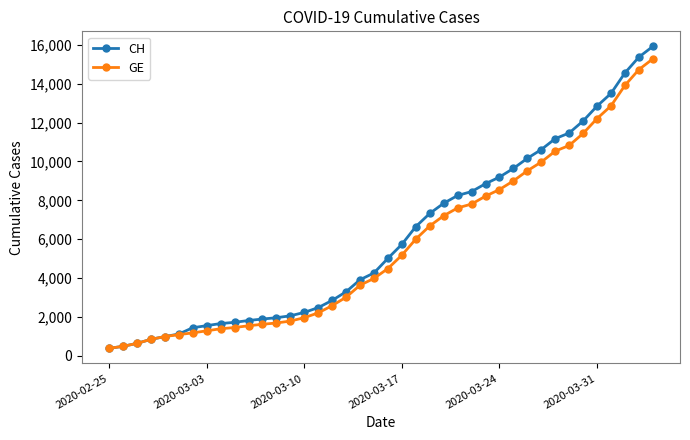

What is the smallest value displayed?

375